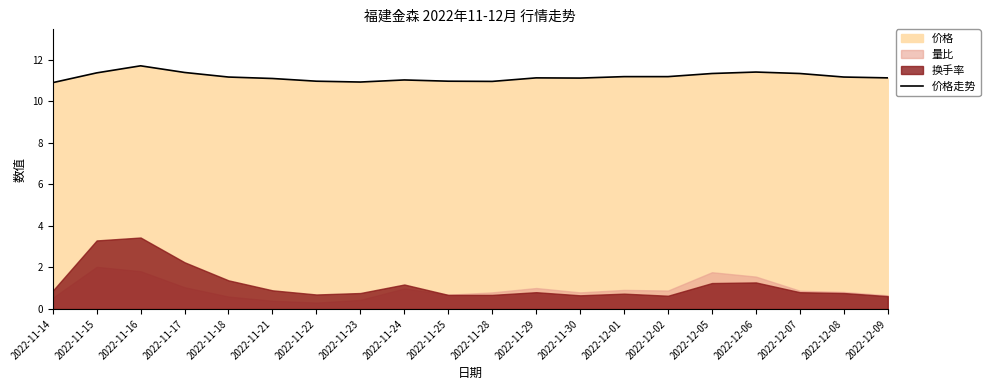

At which category does the chart reach its peak across all series?

2022-11-16